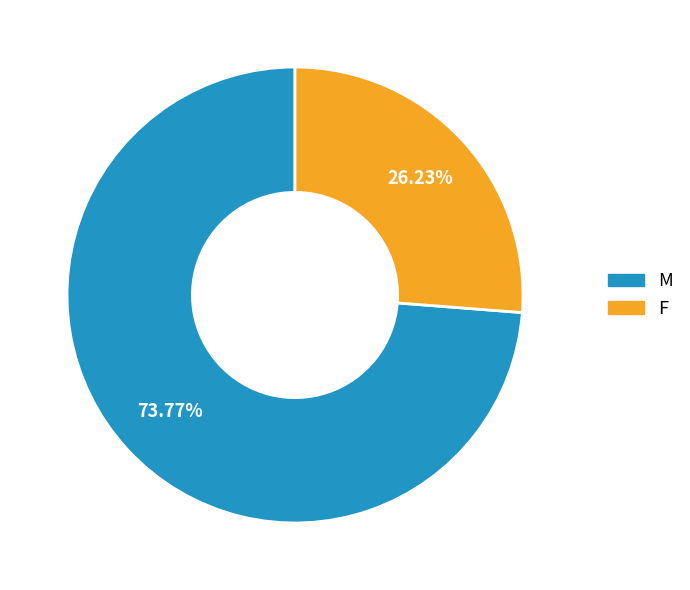

Rank the categories by value from highest to lowest.

M, F